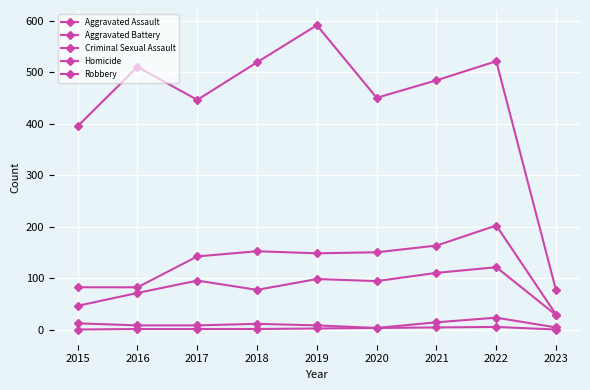

Which series has the largest range (max minus min)?

Robbery